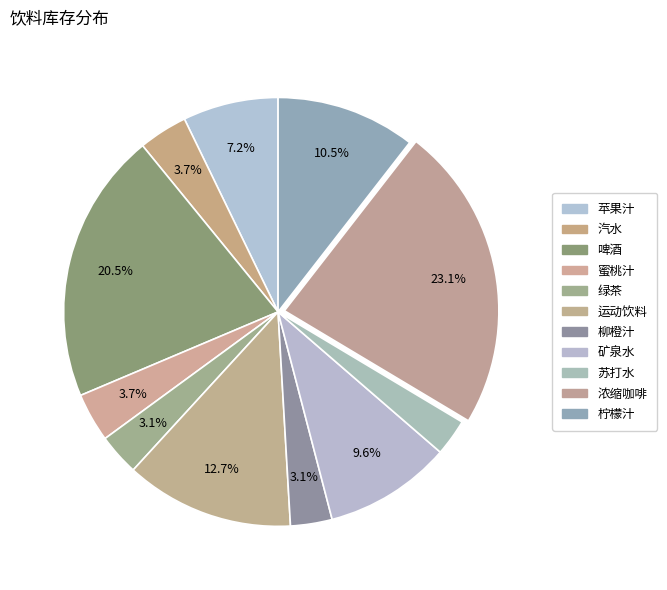

What is the change in value from 苏打水 to 浓缩咖啡?

+110